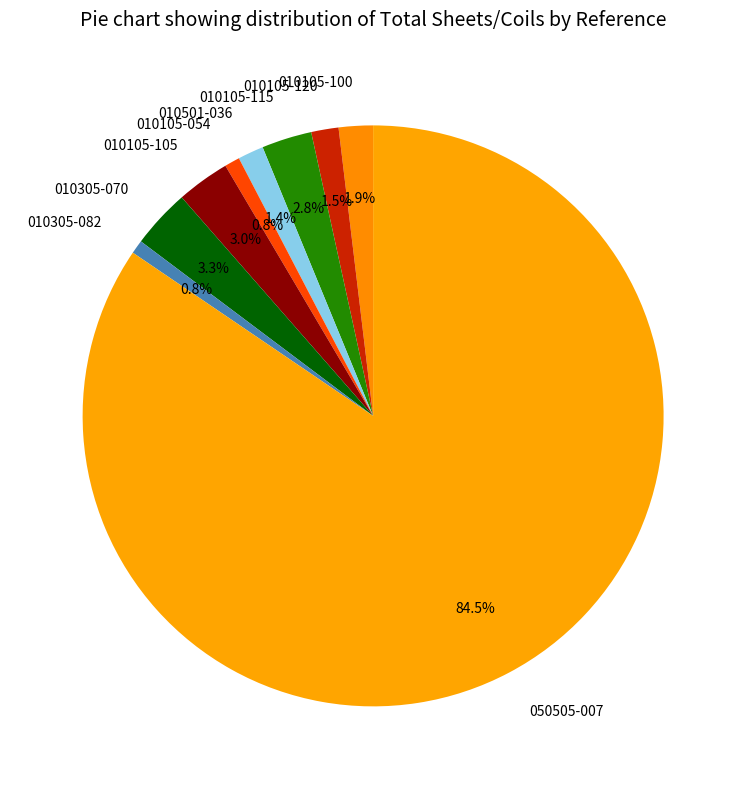

Which has a higher value, 010105-105 or 010105-120?

010105-105